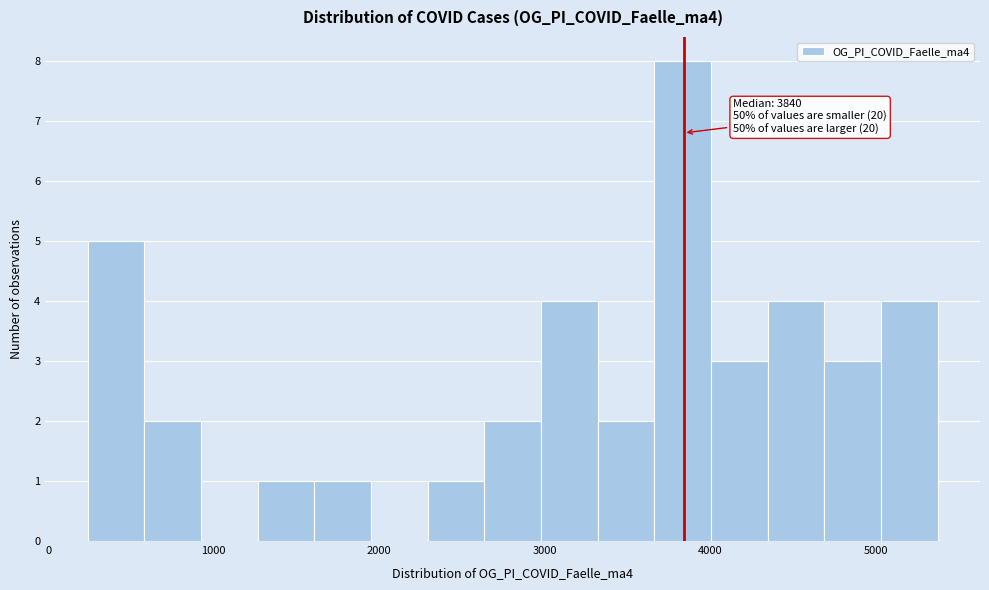

Read against the x-axis, roughly where is the centre of the tallest bar?

3800